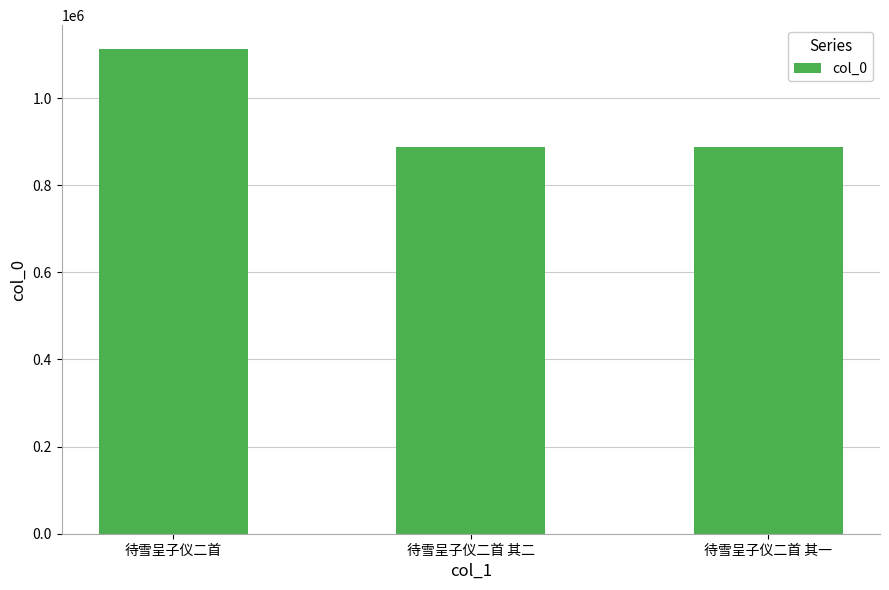

How many data points are less than 888782?

1